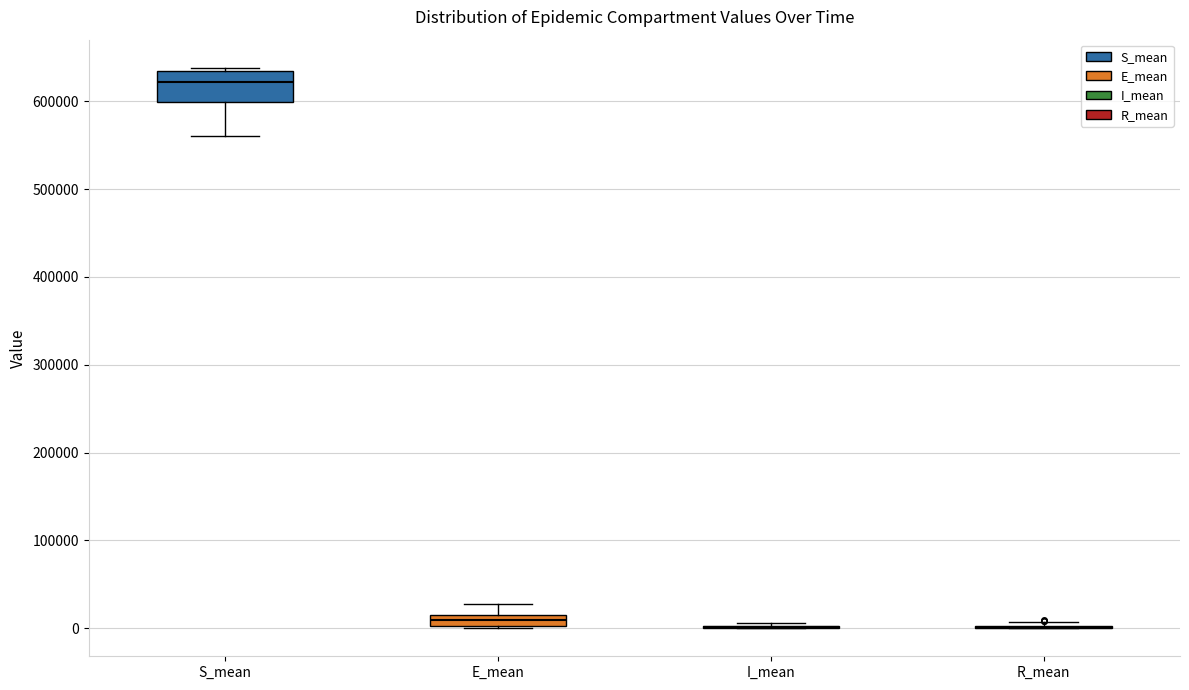

Comparing the boxes themselves (not the whiskers), which one is the tallest?

S_mean